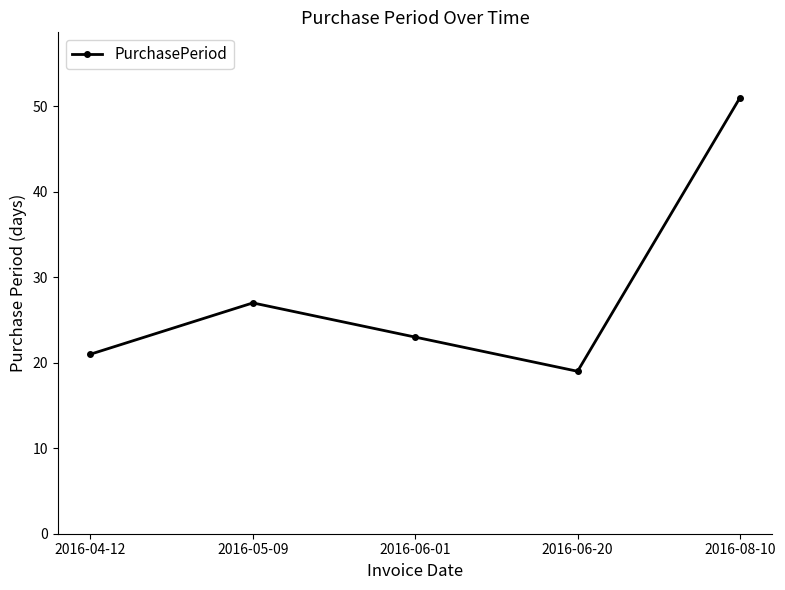

The value at 2016-04-12 is 37. True or false?

False